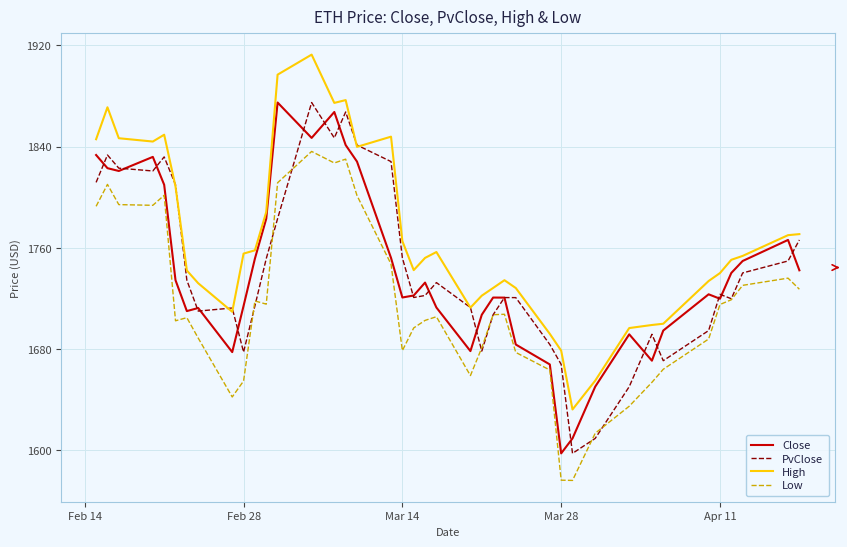

Which series has the largest total across all categories?

High